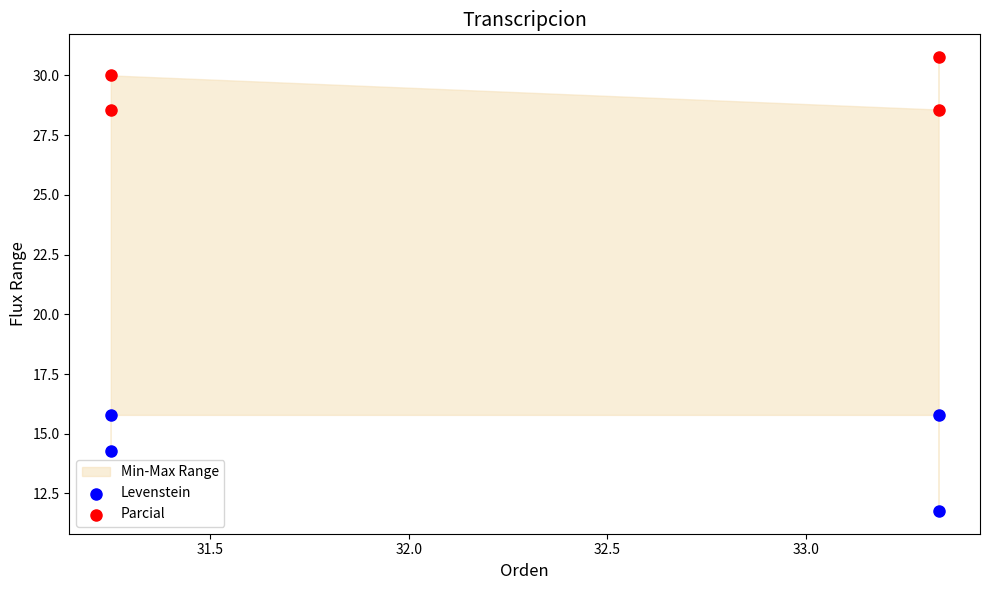

Which series has the largest Y range (max minus min)?

Levenstein